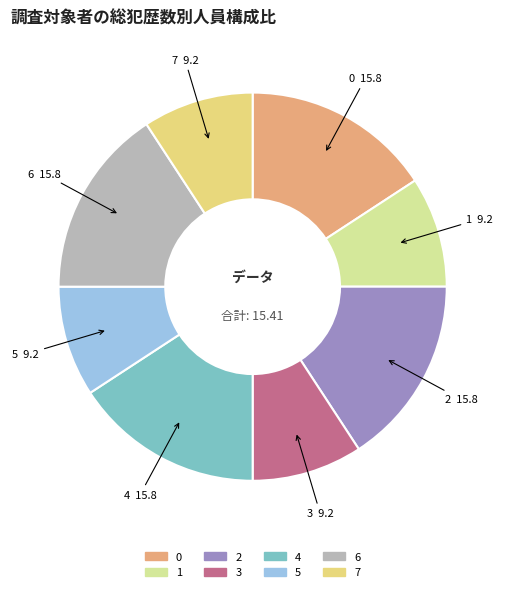

Count the number of slices in the pie.

8